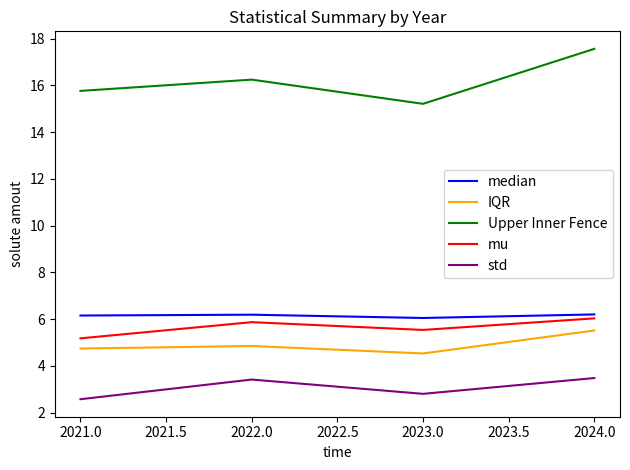

Rank the series by their maximum value, from highest to lowest.

Upper Inner Fence, median, mu, IQR, std